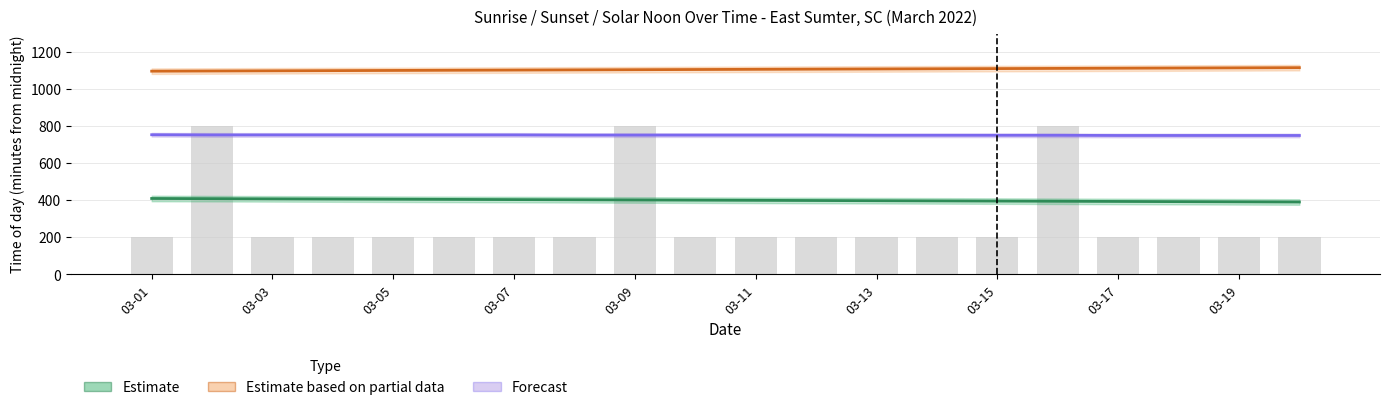

What is the average value of the Moon Phases (scaled) series?

290